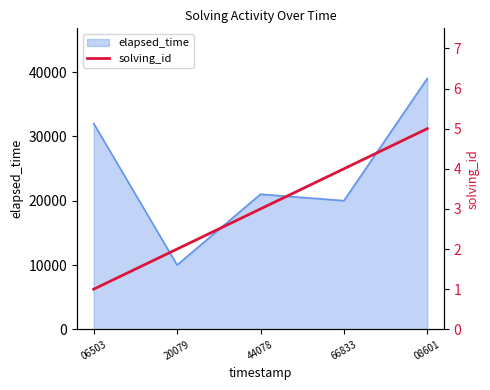

Approximately how many times larger is the value at 20079 compared to 66833?

0.5